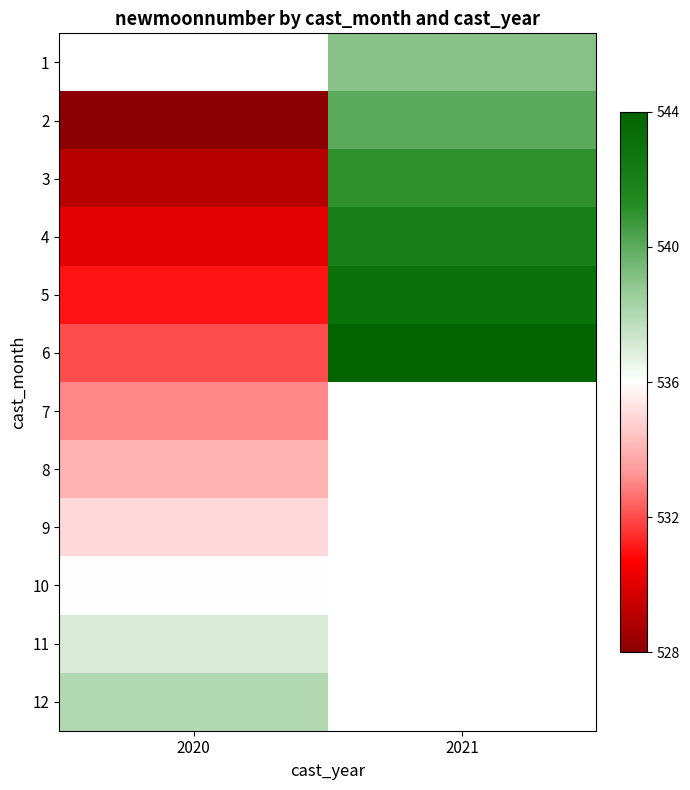

At which label does 12 reach its peak?

2020